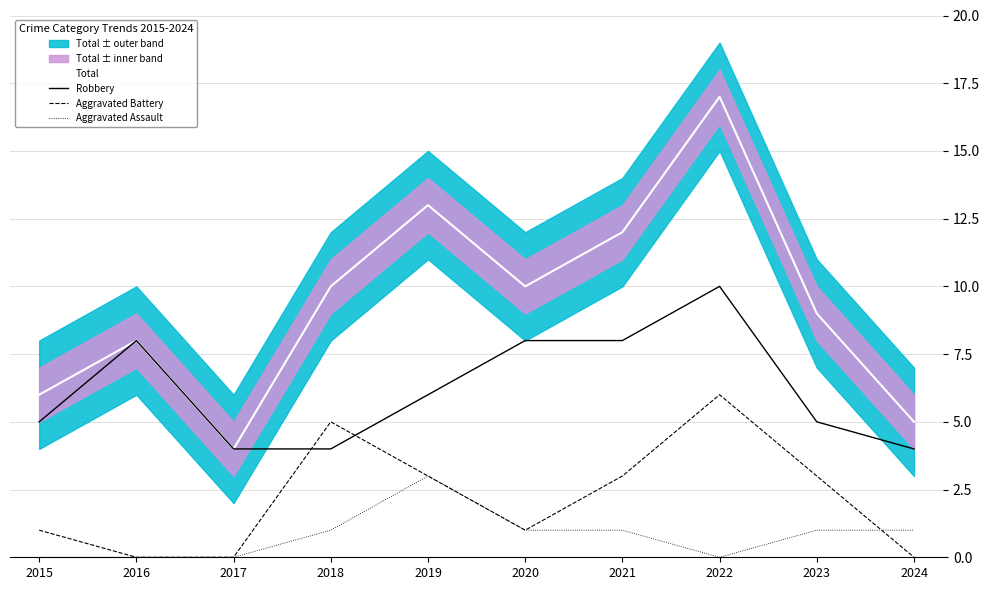

Reading left to right, list all the values displayed in this chart.

Total: 2015=6	2016=8	2017=4	2018=10	2019=13	2020=10	2021=12	2022=17	2023=9	2024=5
Robbery: 2015=5	2016=8	2017=4	2018=4	2019=6	2020=8	2021=8	2022=10	2023=5	2024=4
Aggravated Battery: 2015=1	2016=0	2017=0	2018=5	2019=3	2020=1	2021=3	2022=6	2023=3	2024=0
Aggravated Assault: 2015=0	2016=0	2017=0	2018=1	2019=3	2020=1	2021=1	2022=0	2023=1	2024=1